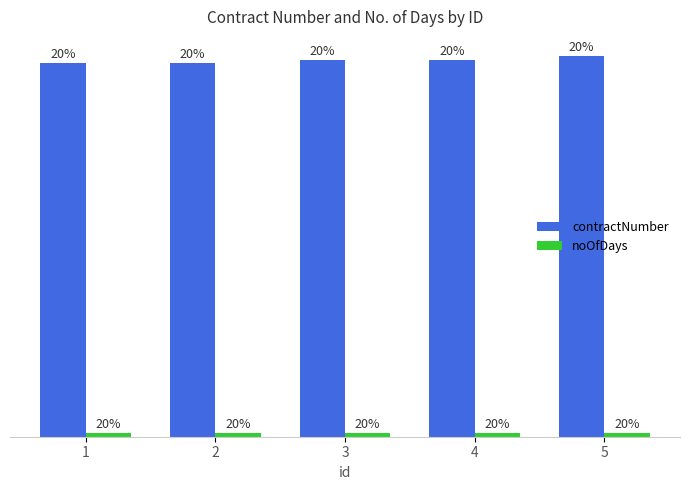

Are the bars horizontal?

No